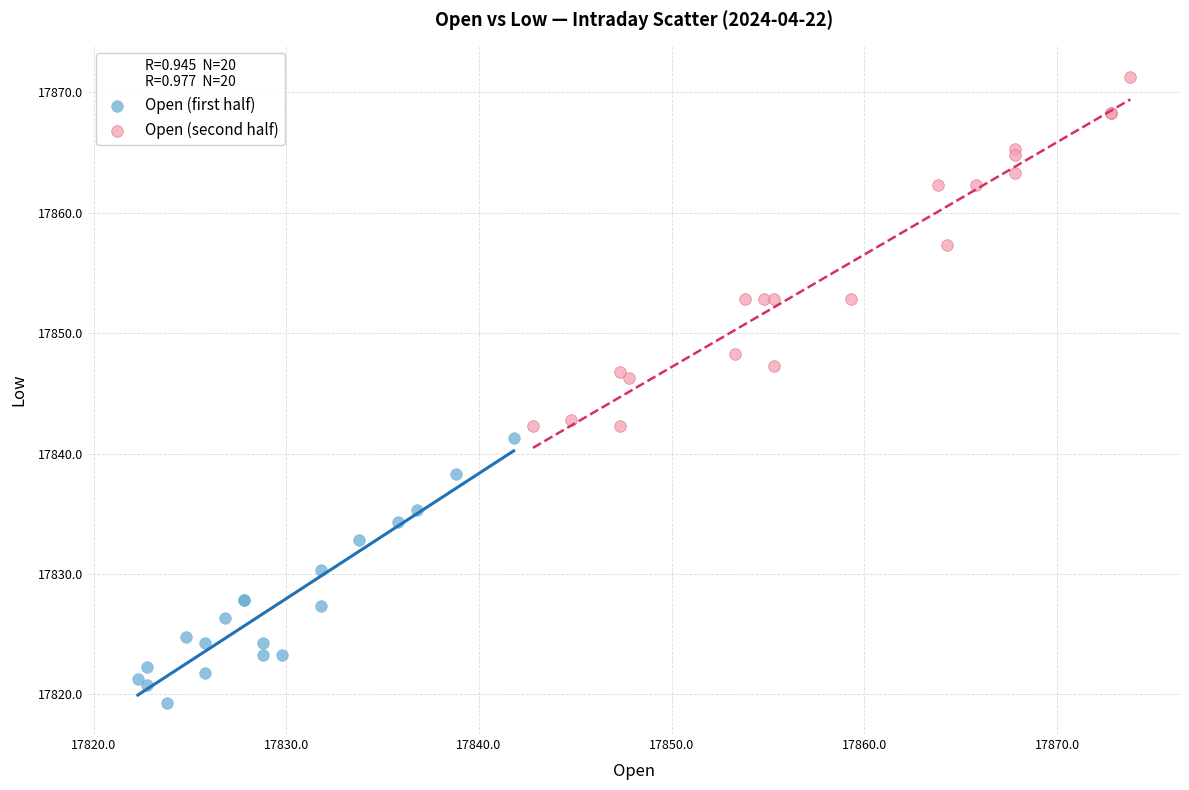

Which series has the widest spread of Y values?

Open (second half)